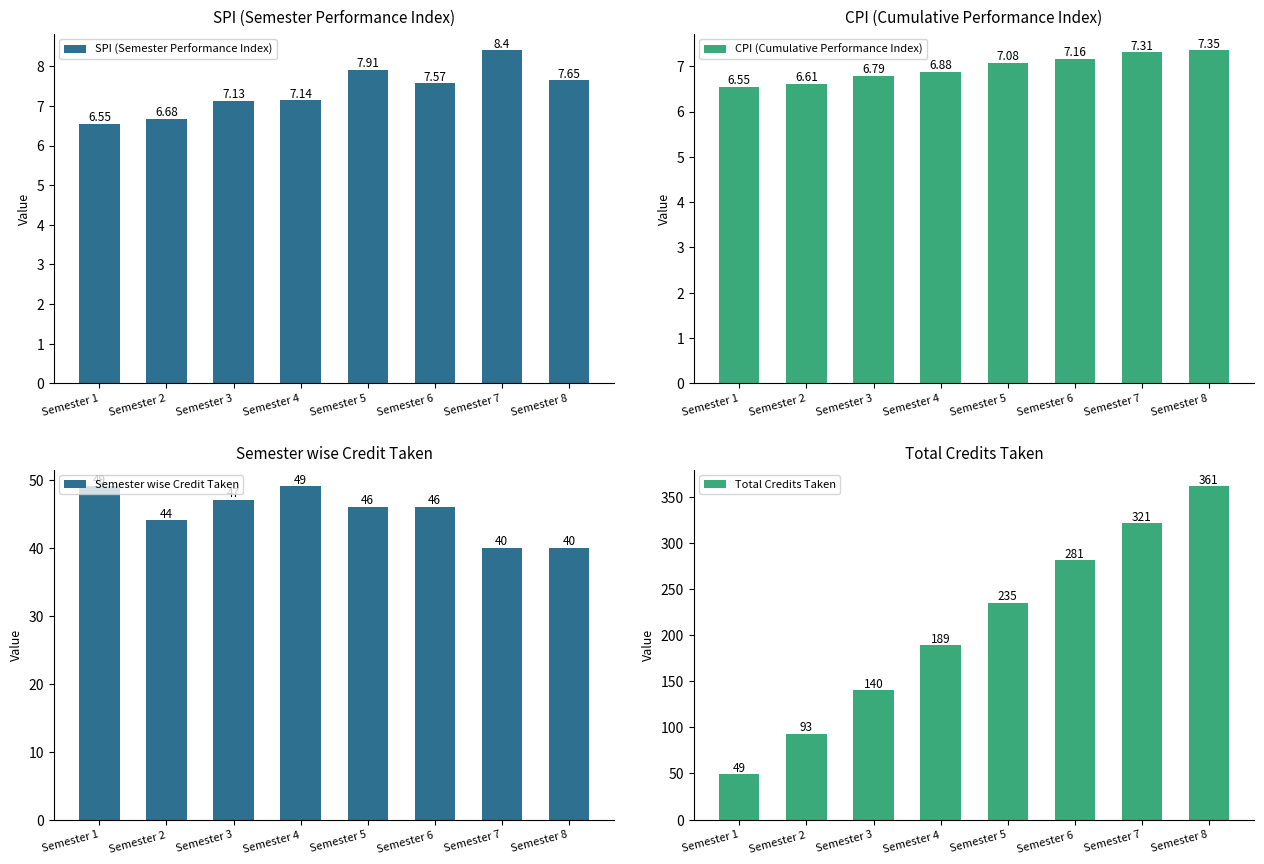

What is the difference between the highest and lowest values at Semester 4?

182.1